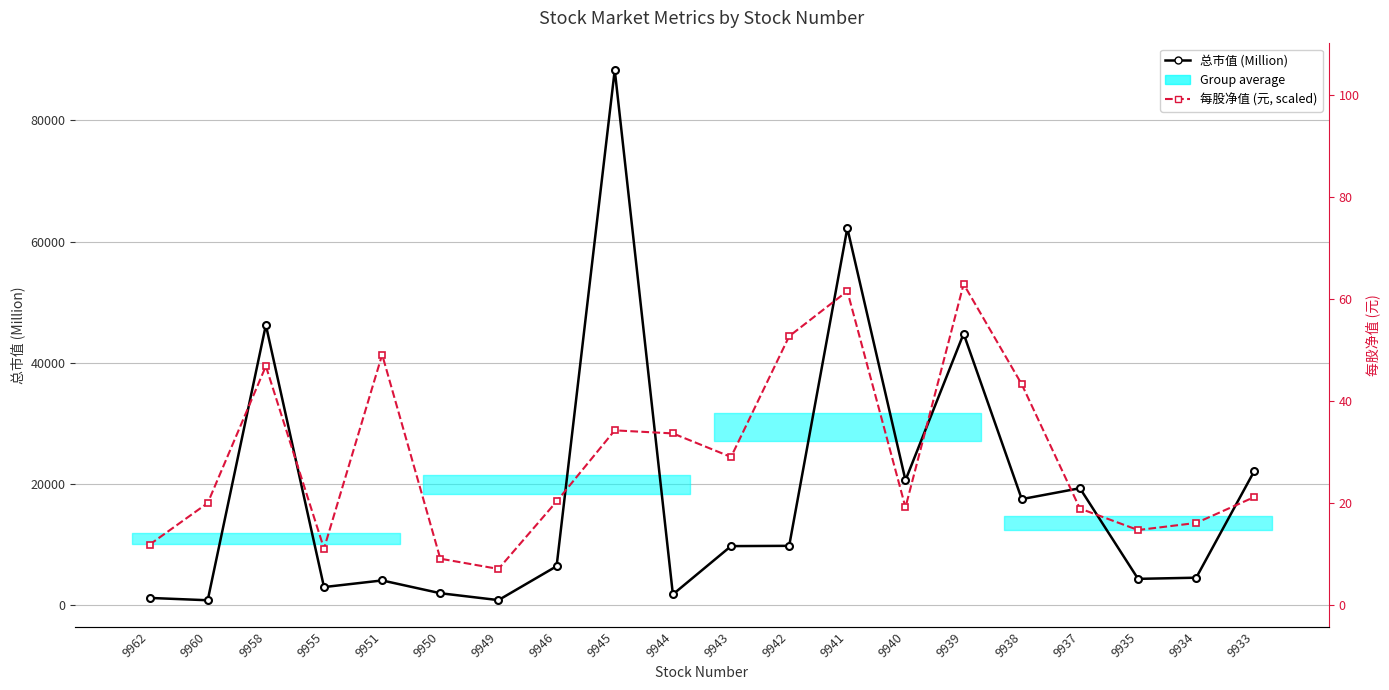

Read the 总市值 (Million) value at 9944.

1806.0